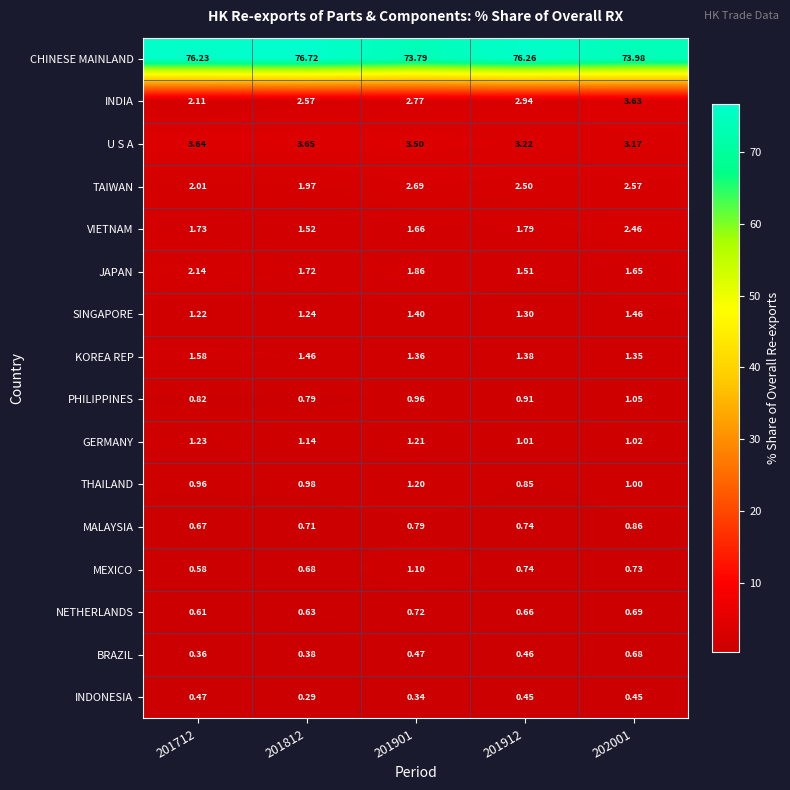

How many series are shown in this chart?

16